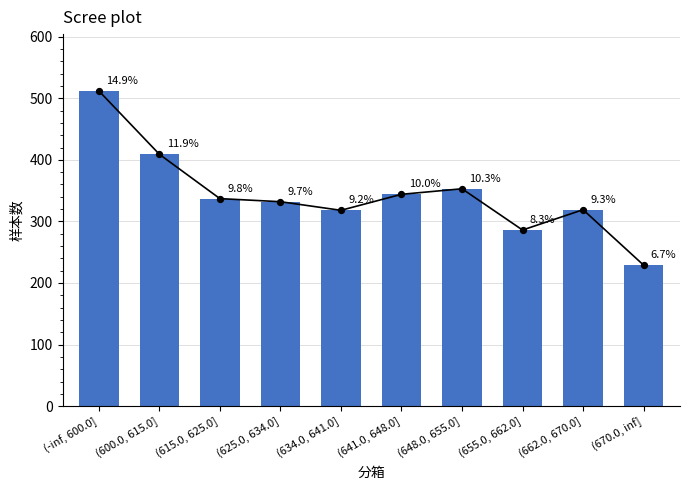

What is the change in value from (648.0, 655.0] to (662.0, 670.0]?

-34